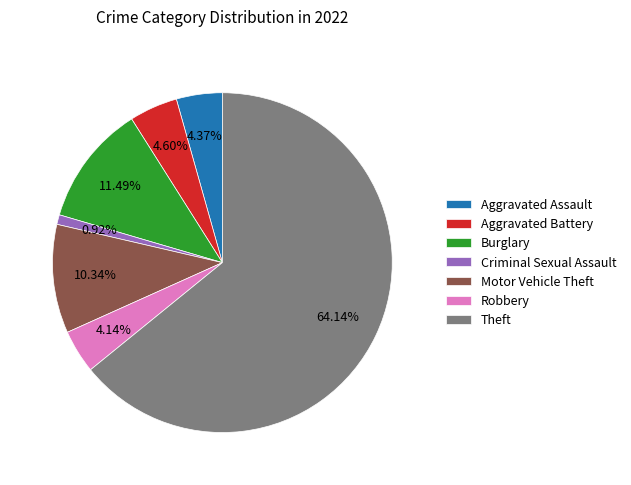

What is the ratio of the value at Criminal Sexual Assault to the value at Aggravated Battery?

0.2